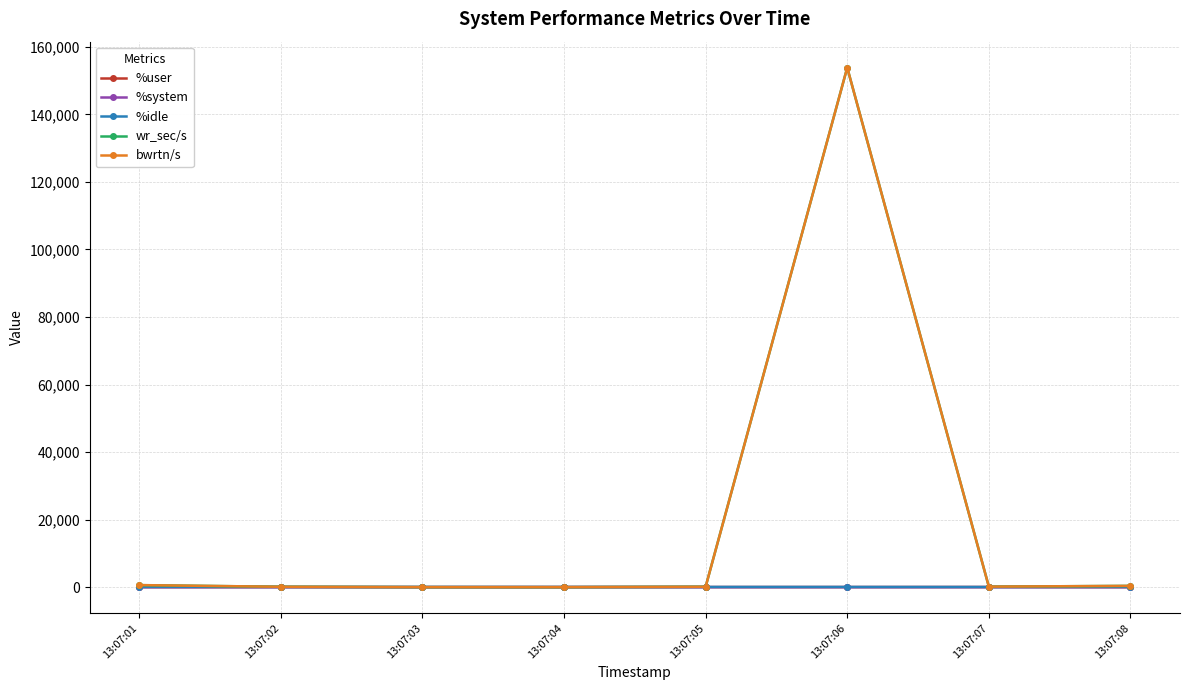

Which category has the highest value across all series?

13:07:06